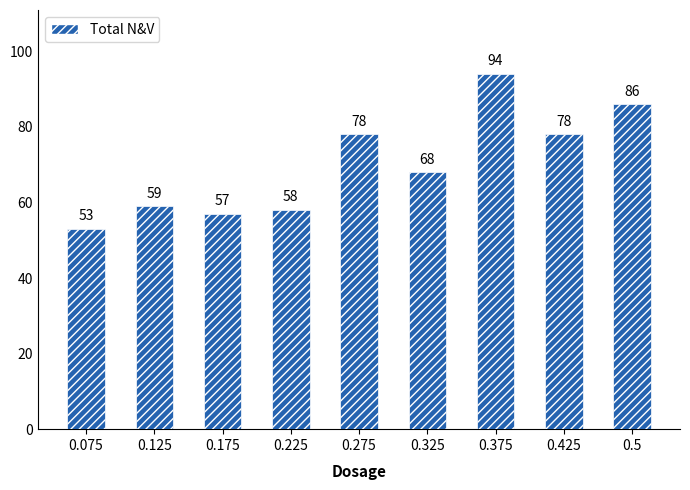

Which label corresponds to the largest value in the chart?

0.375